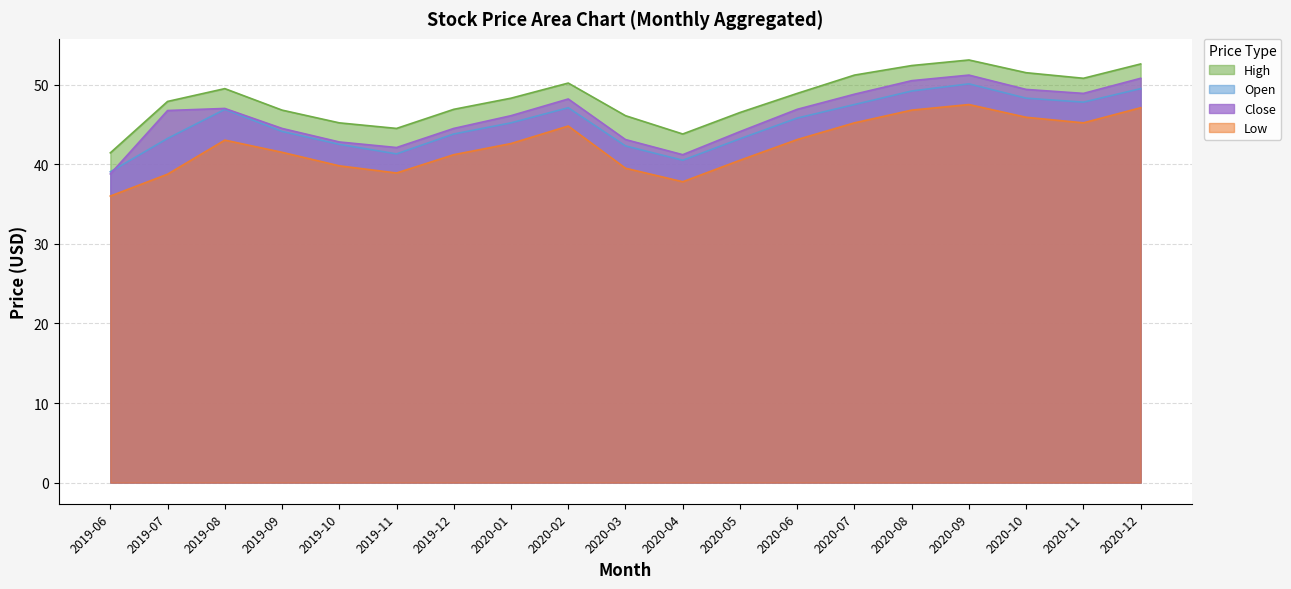

What is the maximum value for open?

50.1